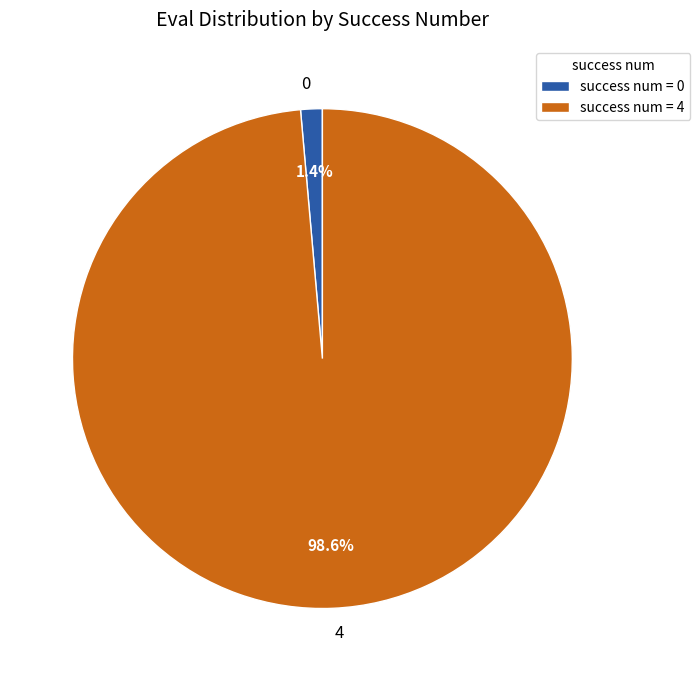

How many slices are in this pie chart?

2